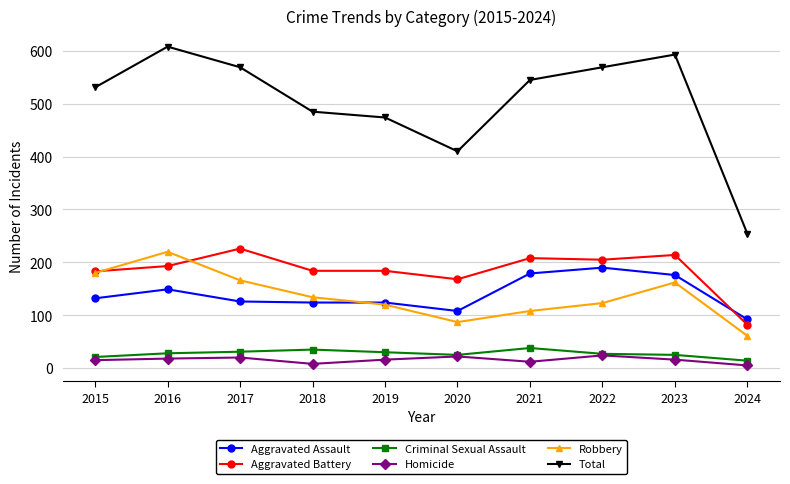

Does the chart have visible grid lines?

Yes